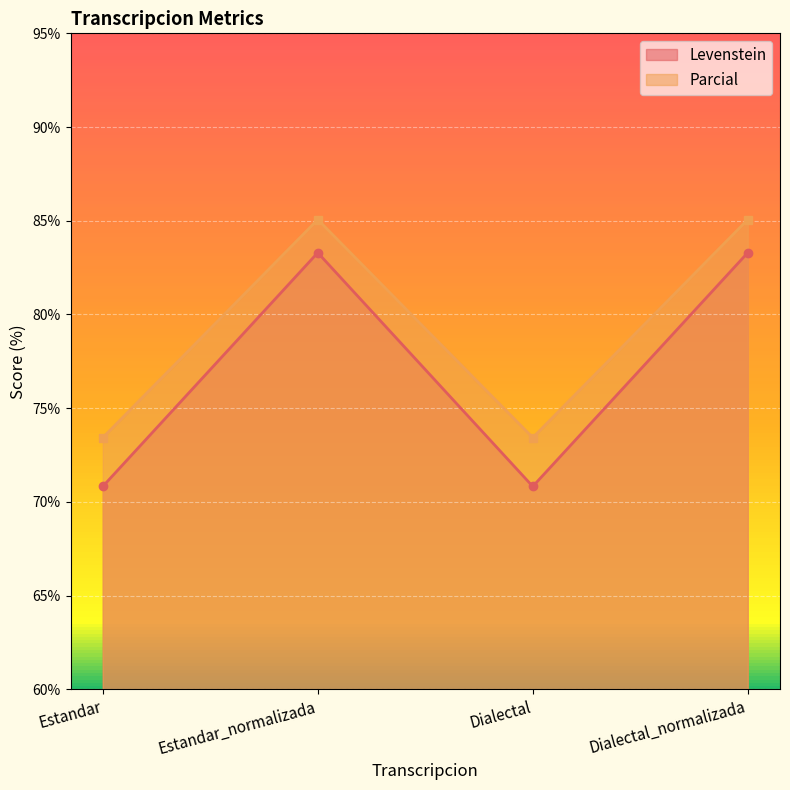

Between Estandar and Dialectal_normalizada, which series saw the biggest shift?

Levenstein